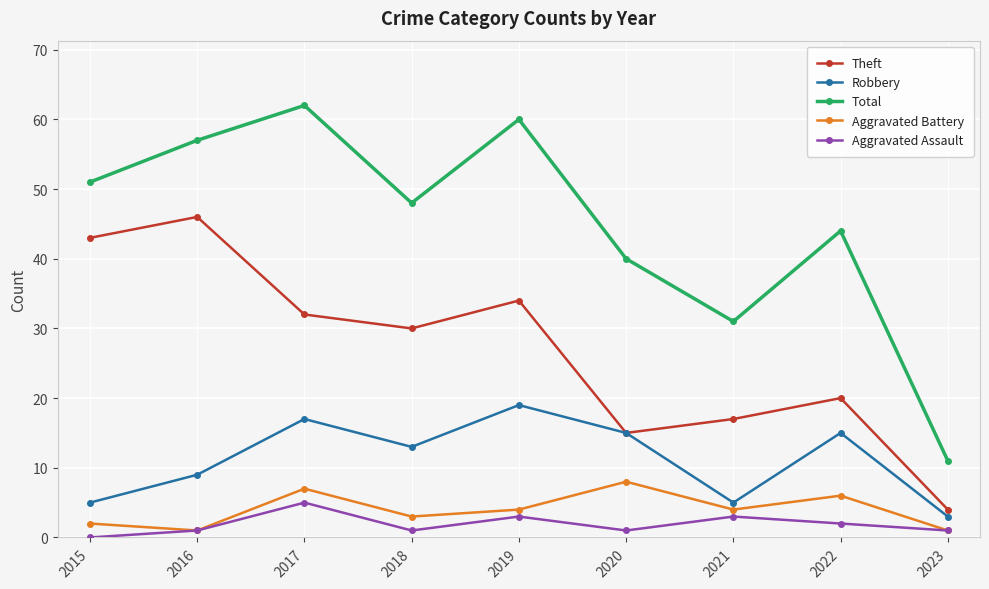

Rank the series by their maximum value, from lowest to highest.

Aggravated Assault, Aggravated Battery, Robbery, Theft, Total